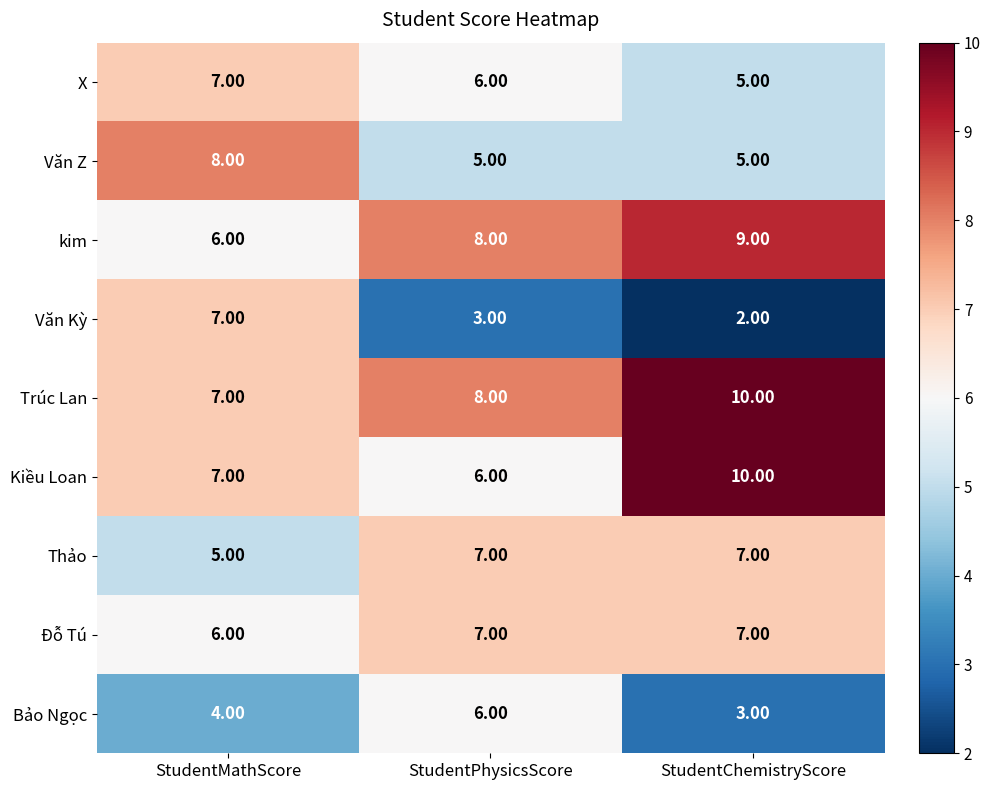

Which series has the widest spread of values?

Văn Kỳ